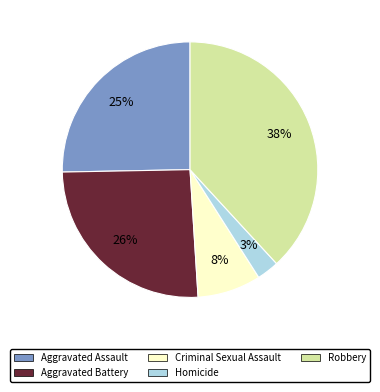

Does Homicide represent more than half of the total?

No